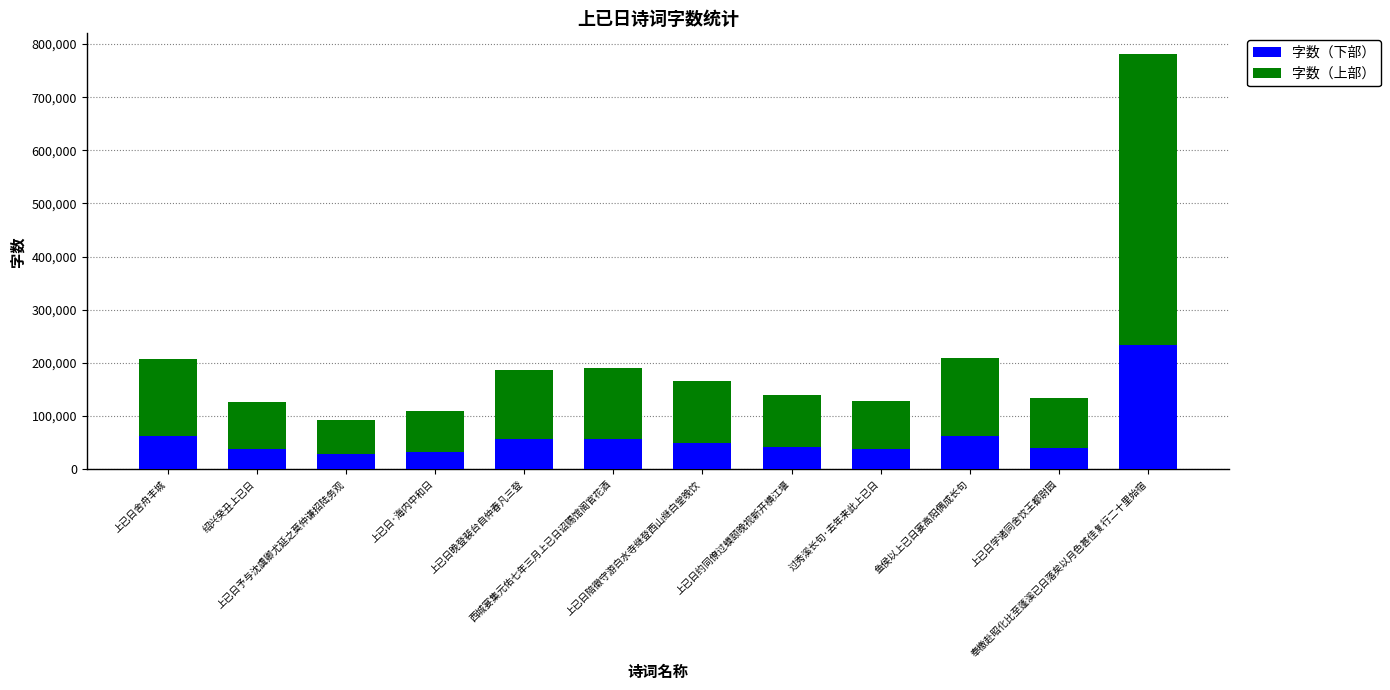

What is the difference between the second highest and minimum values in the 字数（下部） series?

34858